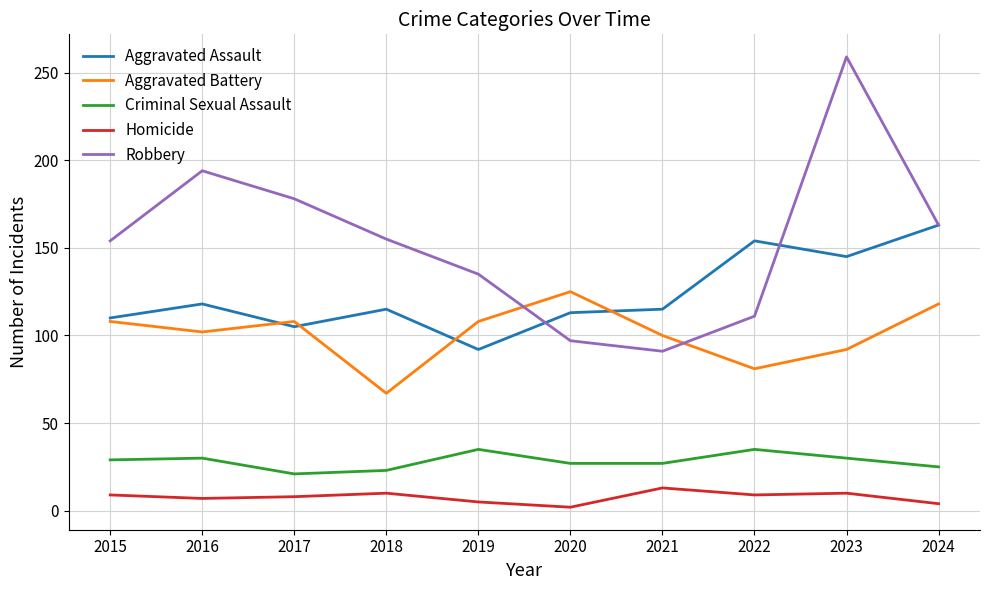

What is the difference between the Robbery values at 2017 and 2018?

23